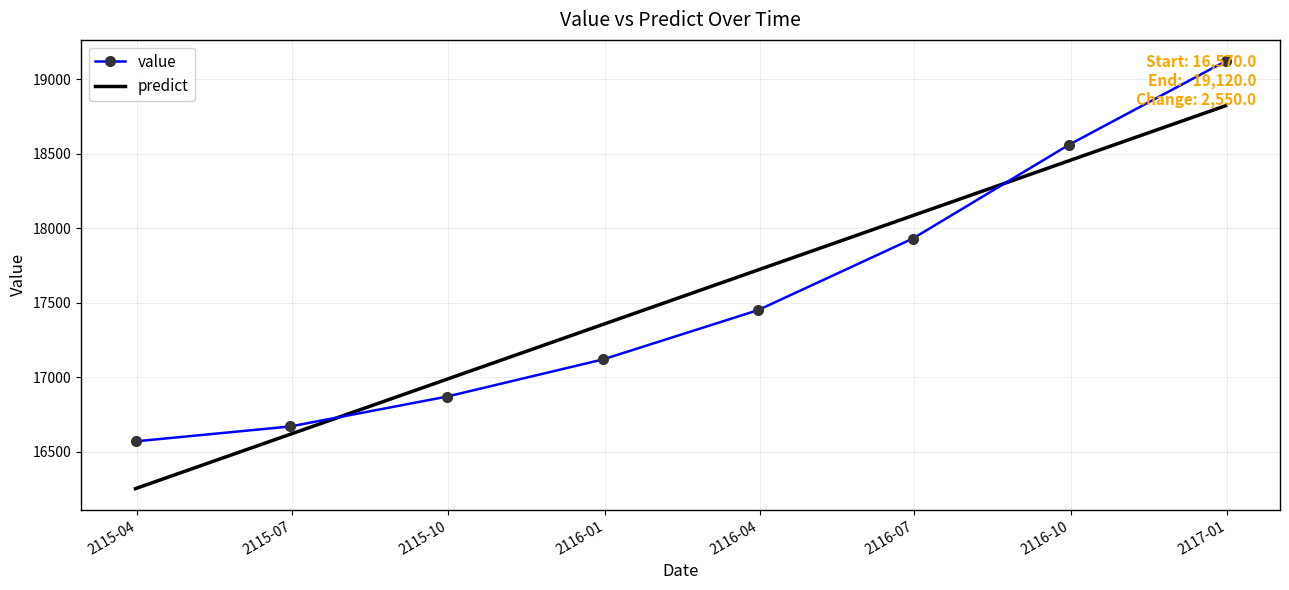

List the labels in order of value, smallest first.

2115-03-31, 2115-06-30, 2115-09-30, 2115-12-31, 2116-03-31, 2116-06-30, 2116-09-30, 2116-12-31